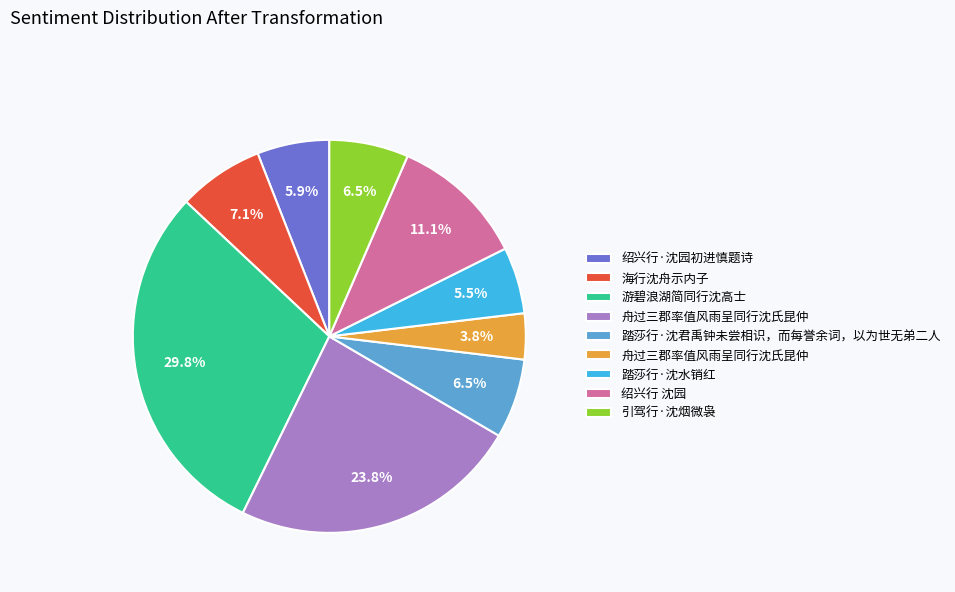

Is there a majority slice in this chart?

No